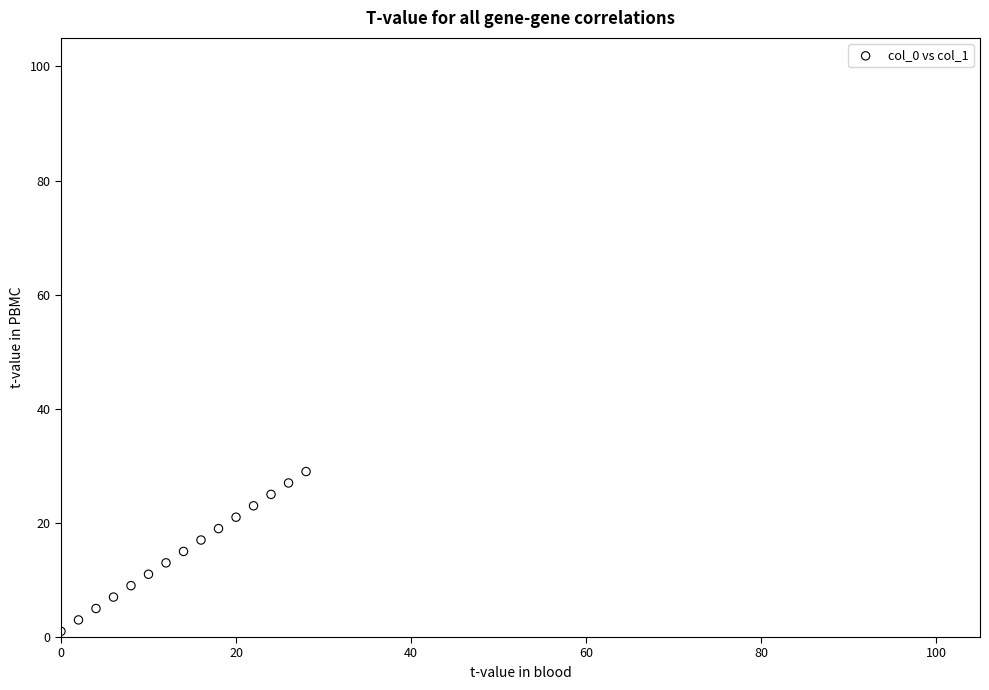

What is the range of Y values (max minus min)?

28